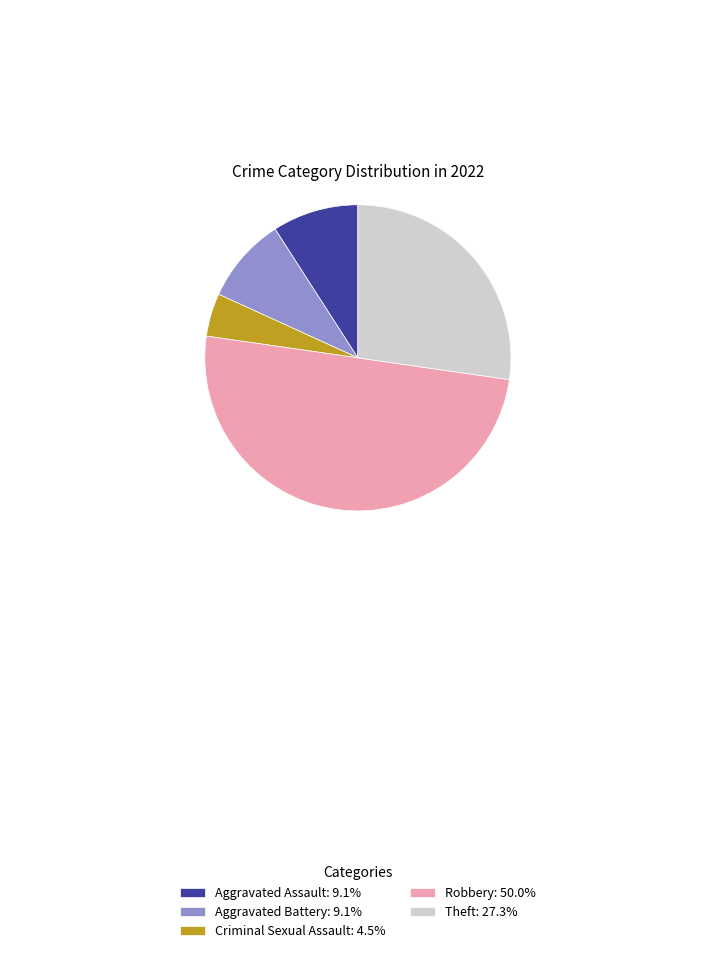

Does Criminal Sexual Assault: 4.5% represent more than half of the total?

No